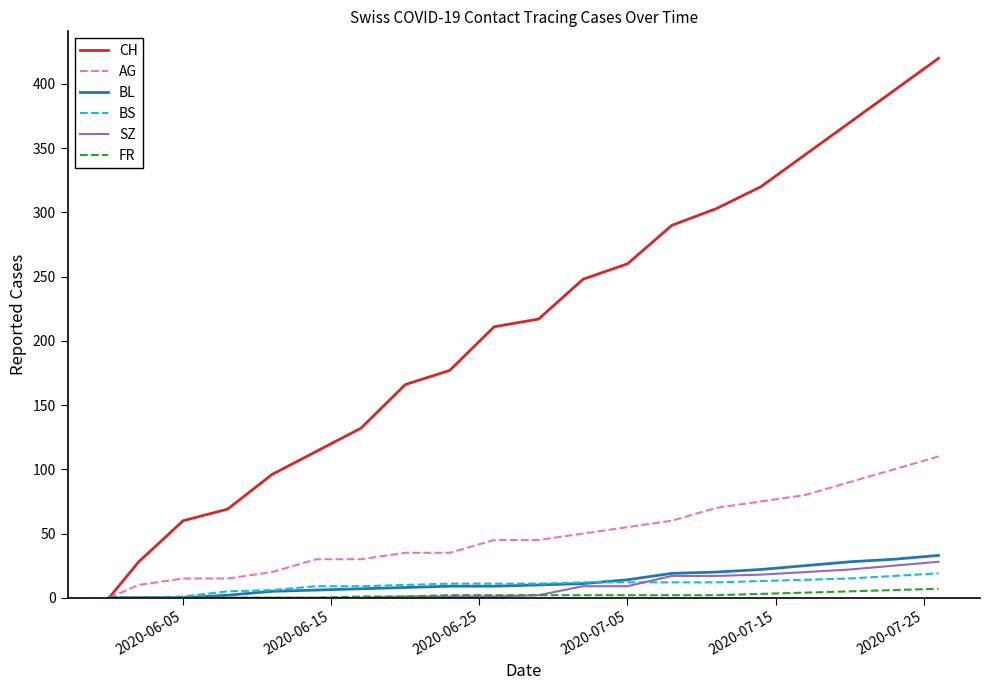

Which series has the largest range (max minus min)?

CH